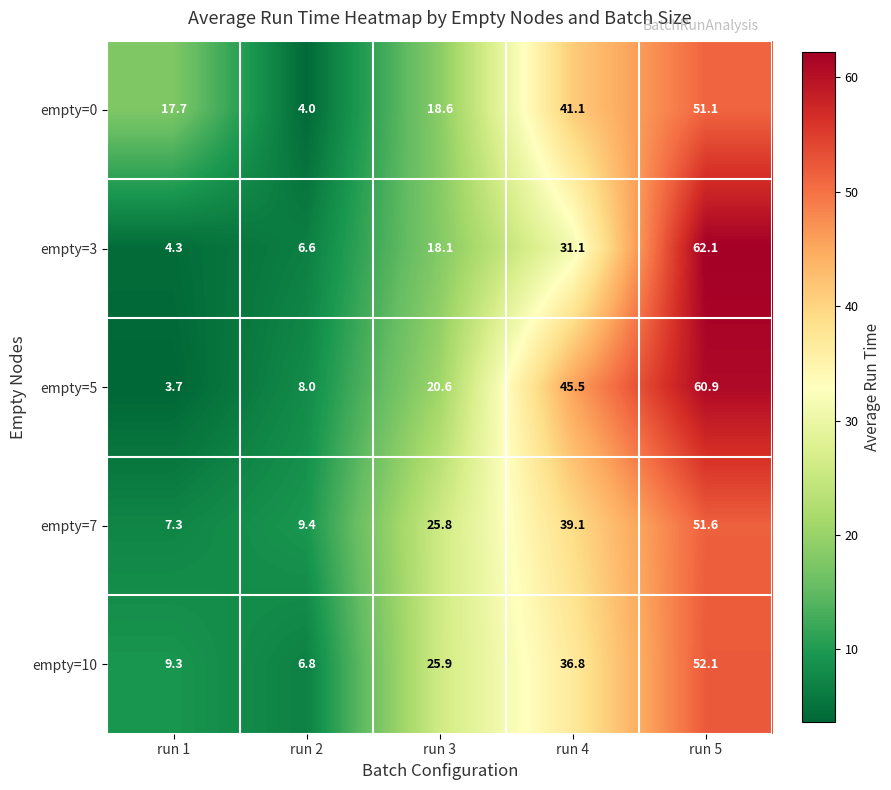

Read the empty=0 value at run 1.

17.7